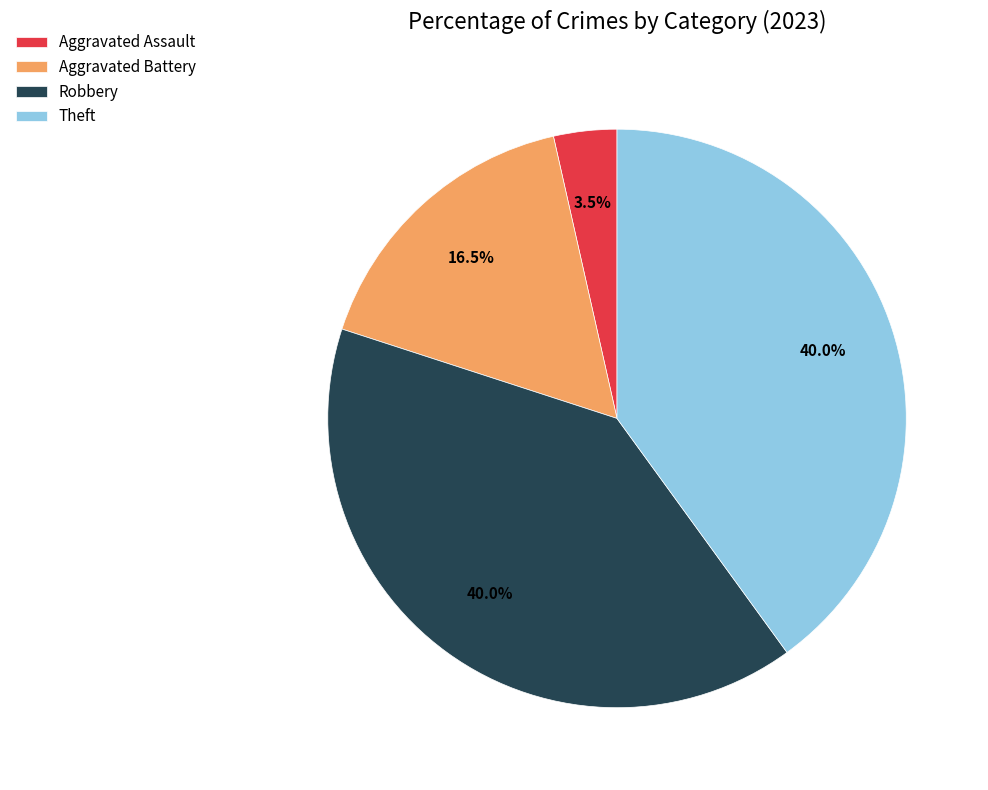

What is the smallest slice in the pie chart?

Aggravated Assault